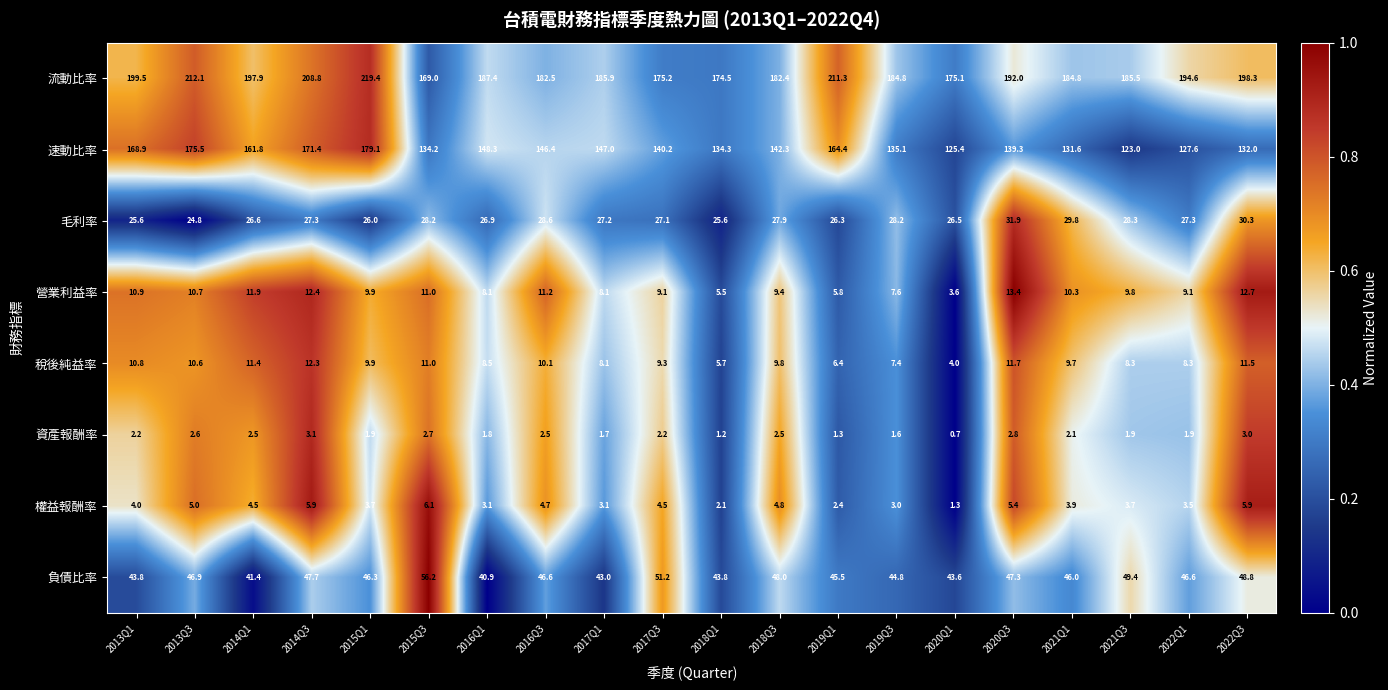

What is the spread (max minus min) of values at 2017Q1?

184.2